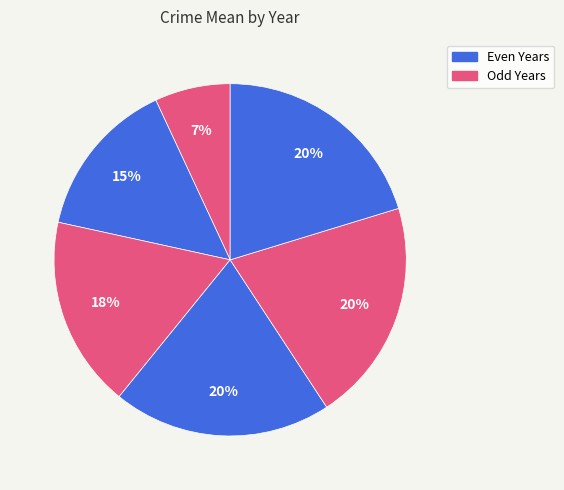

Rank the categories by value from lowest to highest.

2005, 2006, 2007, 2008, 2010, 2009